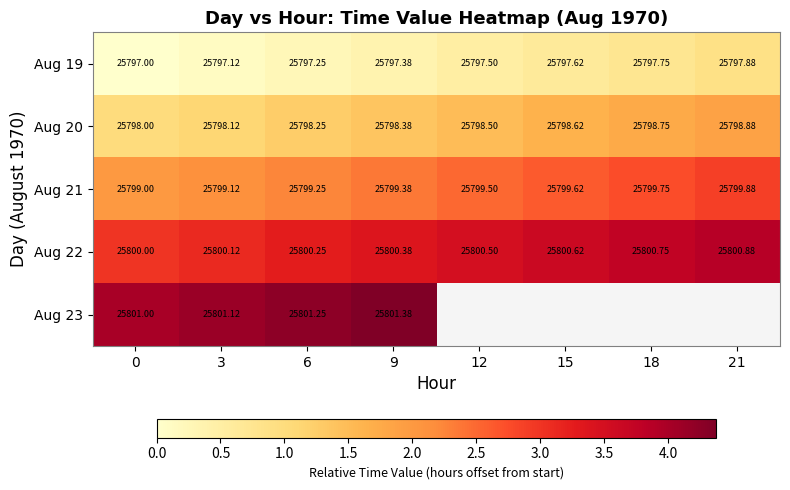

What is the difference between the maximum and minimum values in the Aug 21 series?

0.9